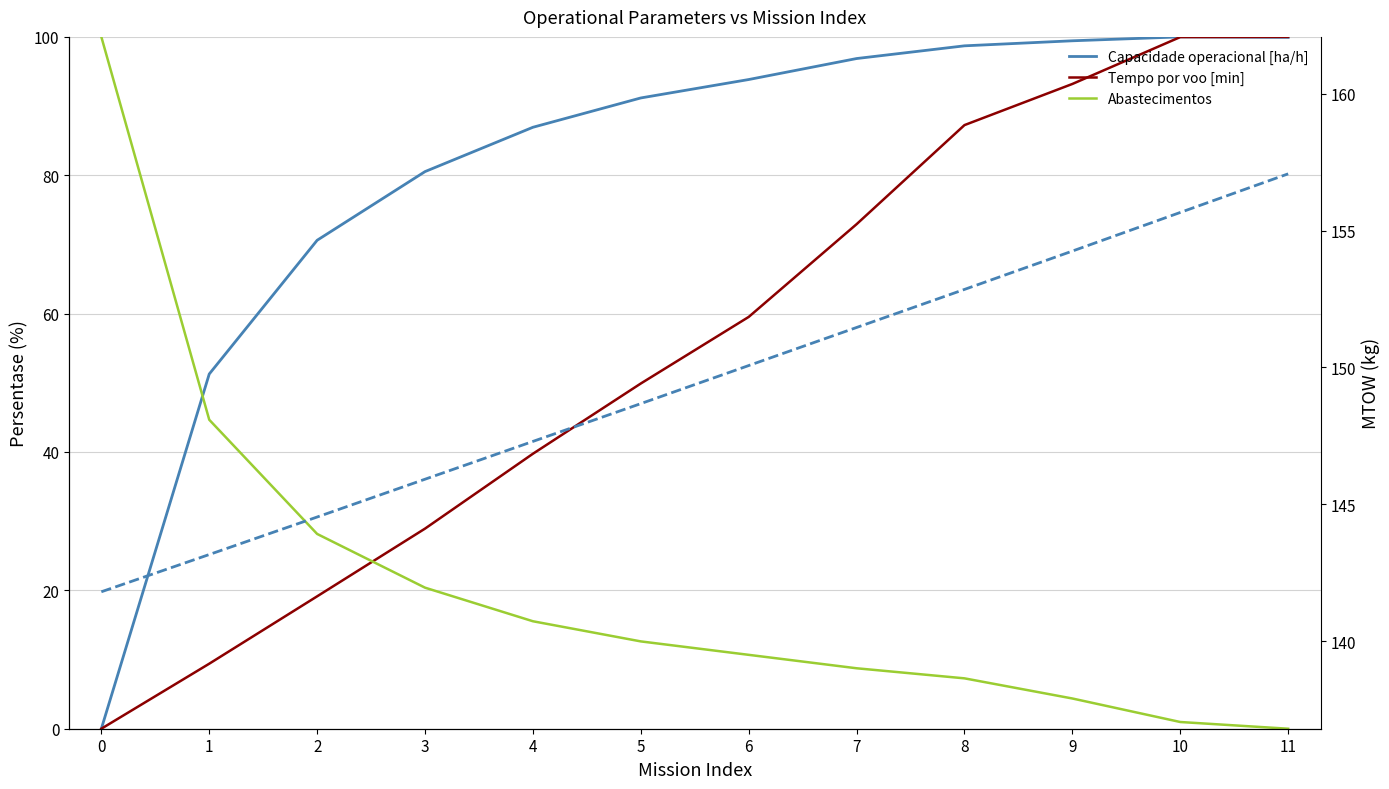

Rank the series at 7 from lowest to highest value.

Abastecimentos, Tempo por voo [min], Capacidade operacional [ha/h], MTOW [kg]